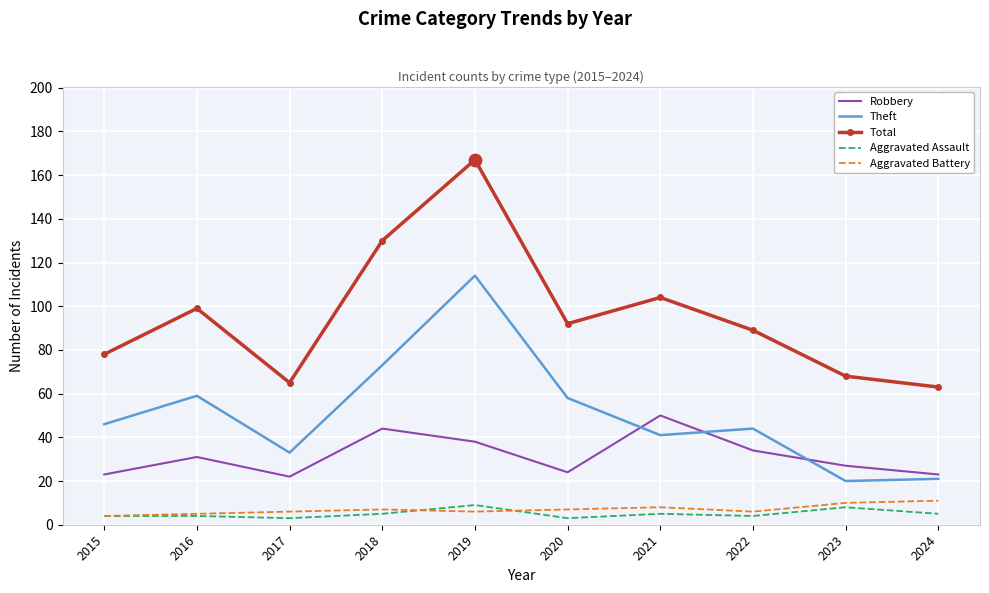

Between 2015 and 2023, which series saw the biggest shift?

Theft